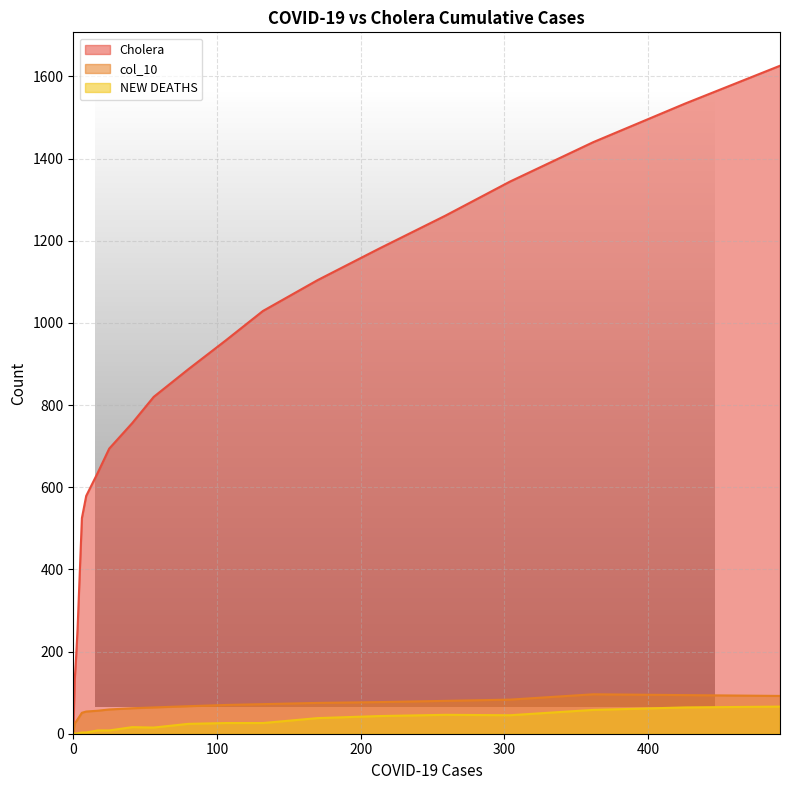

What is the value of the NEW DEATHS point at the 11th from the left?

24